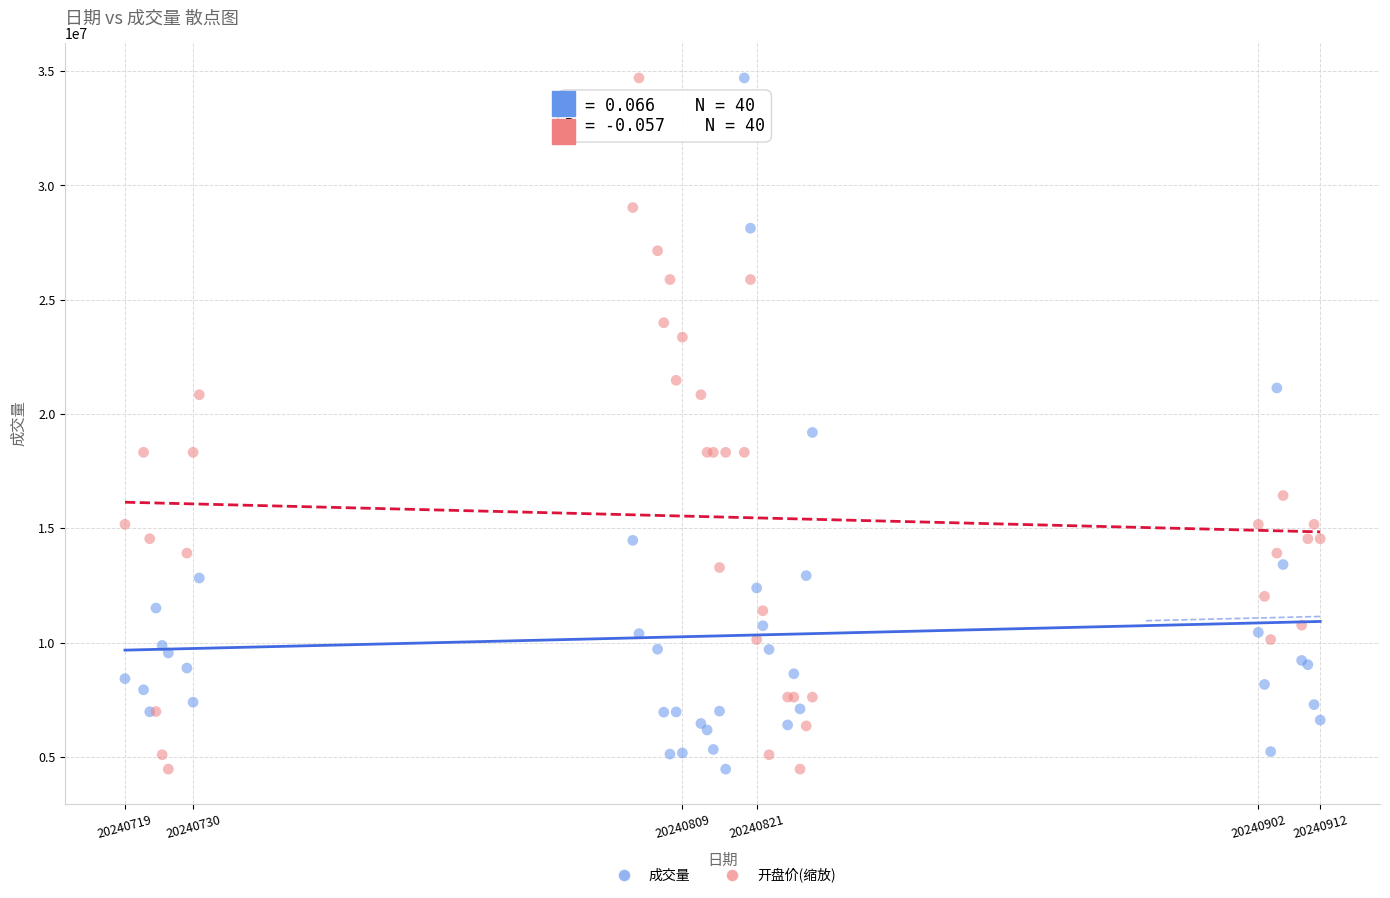

What is the X range (max minus min) for the scatter plot?

1.0